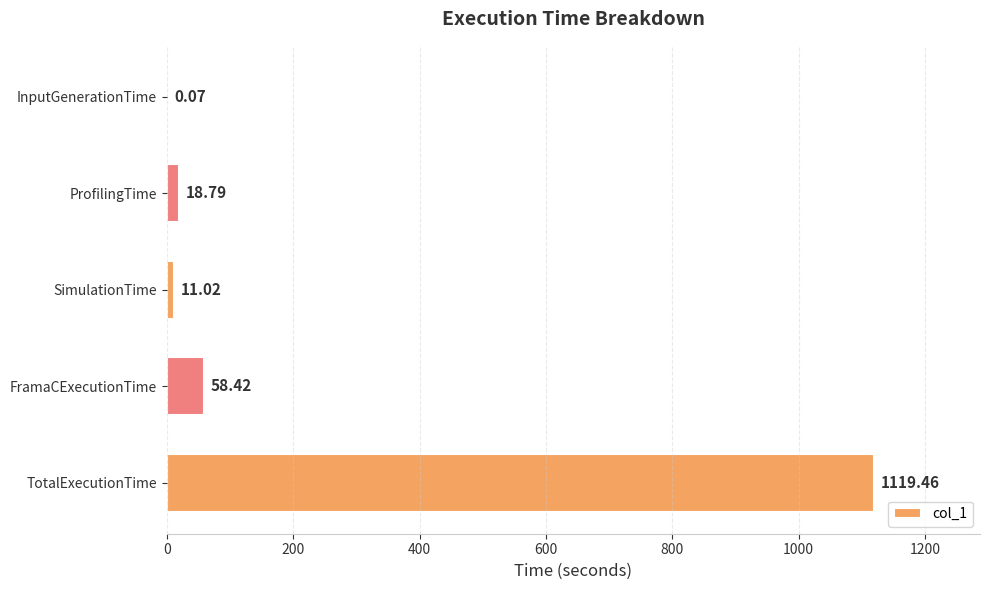

At which category does the chart reach its peak across all series?

TotalExecutionTime